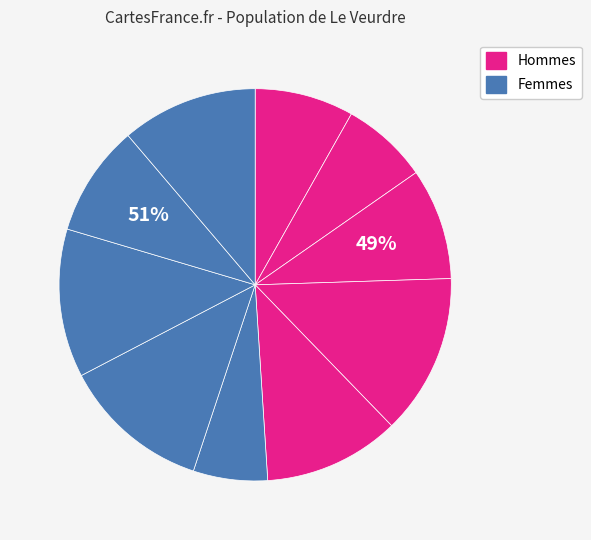

What is the change in value from i1 to i4?

+5